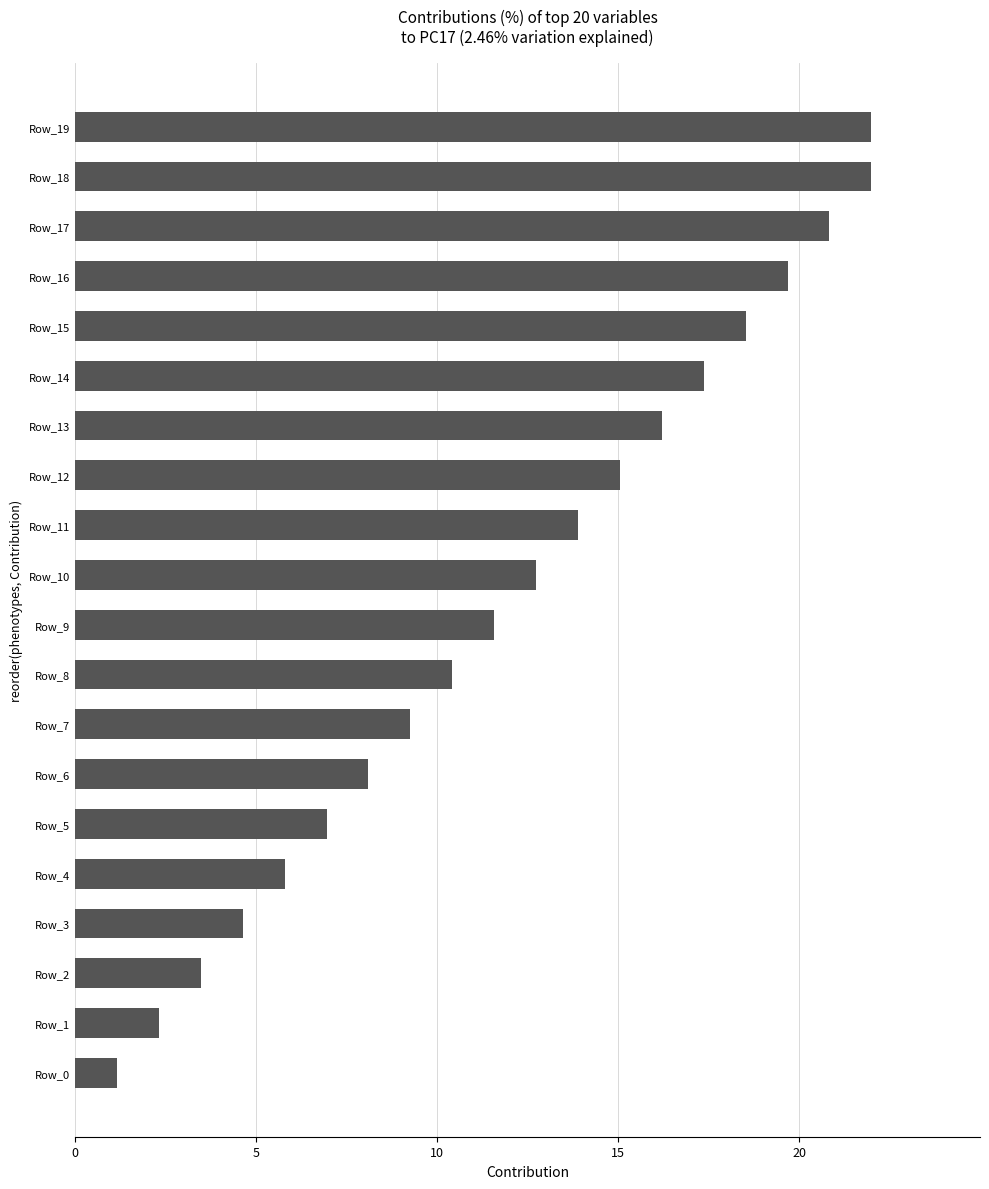

How many data points are above 12?

10